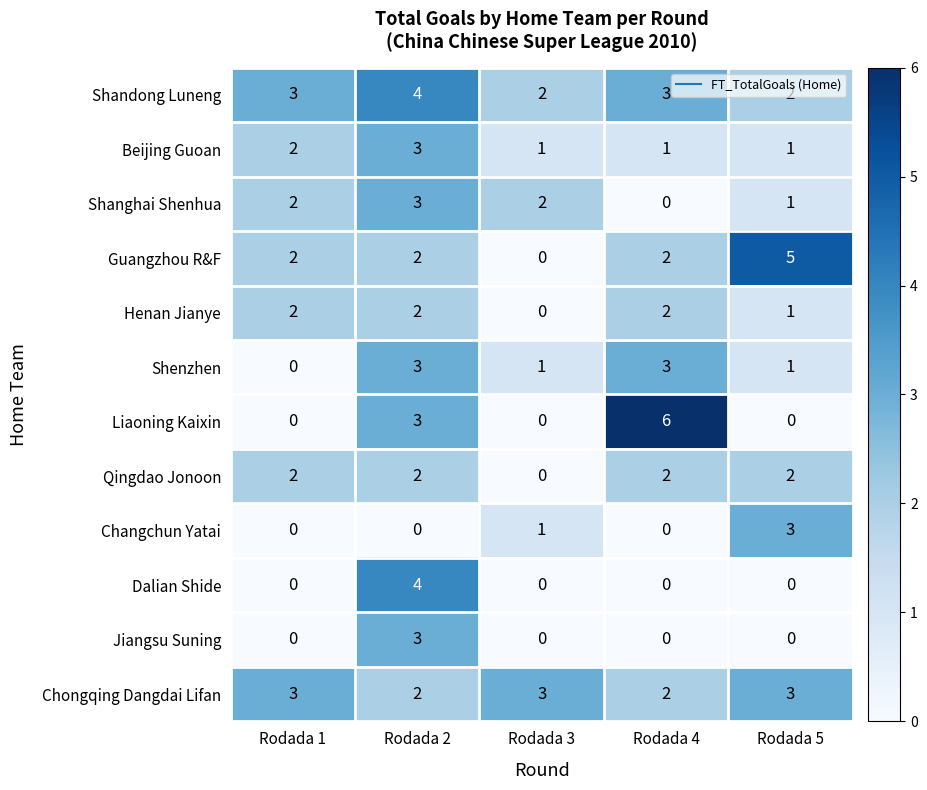

Between Rodada 2 and Rodada 3, which series saw the biggest shift?

Dalian Shide